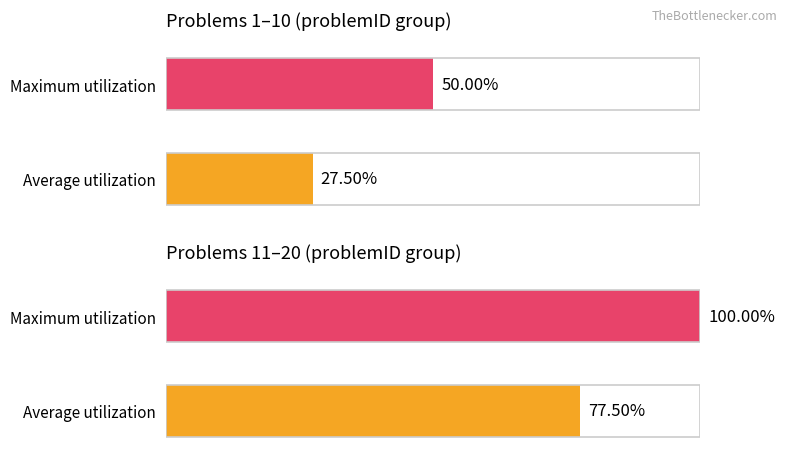

True or false: the data shows 22 at 14.

False